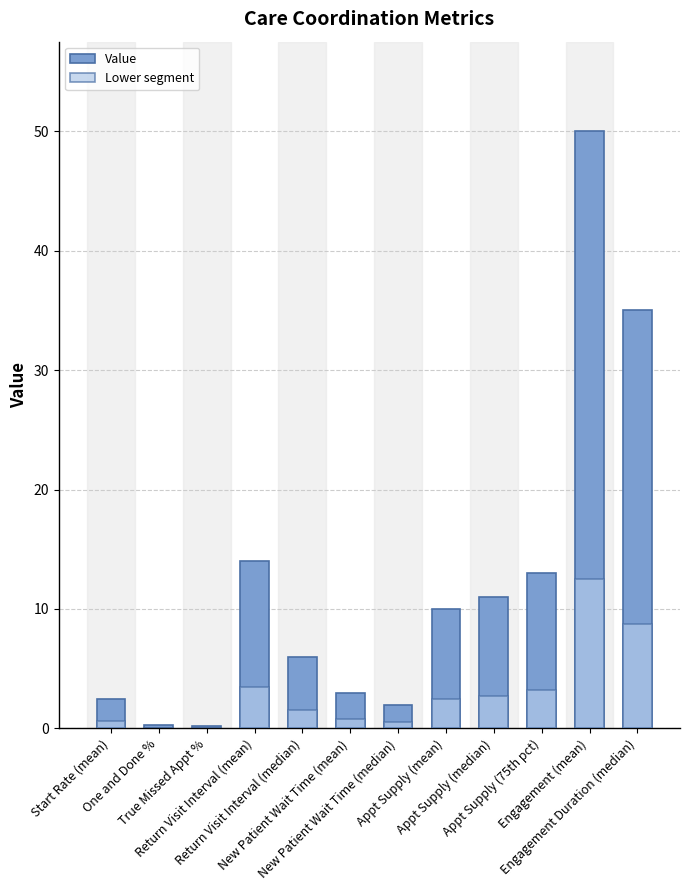

What is the label of the 8th bar from the right?

Return Visit Interval (median)